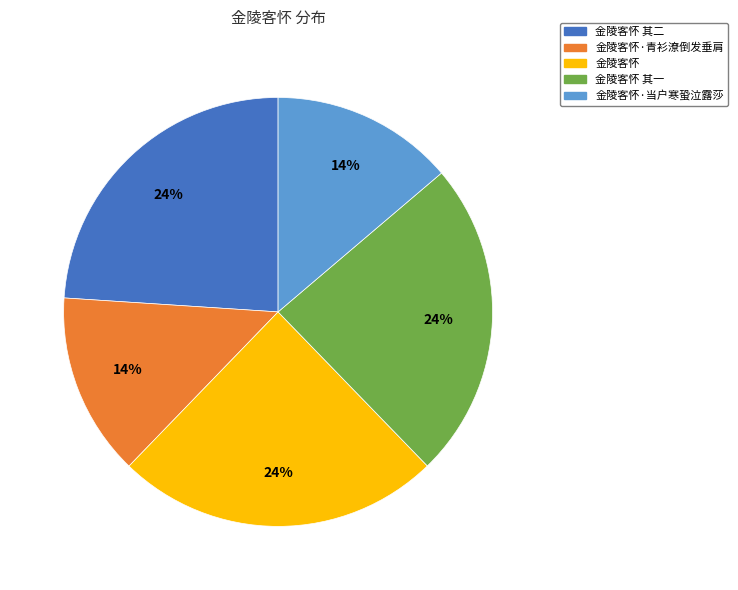

Between 金陵客怀·当户寒蛩泣露莎 and 金陵客怀 其二, which is larger?

金陵客怀 其二